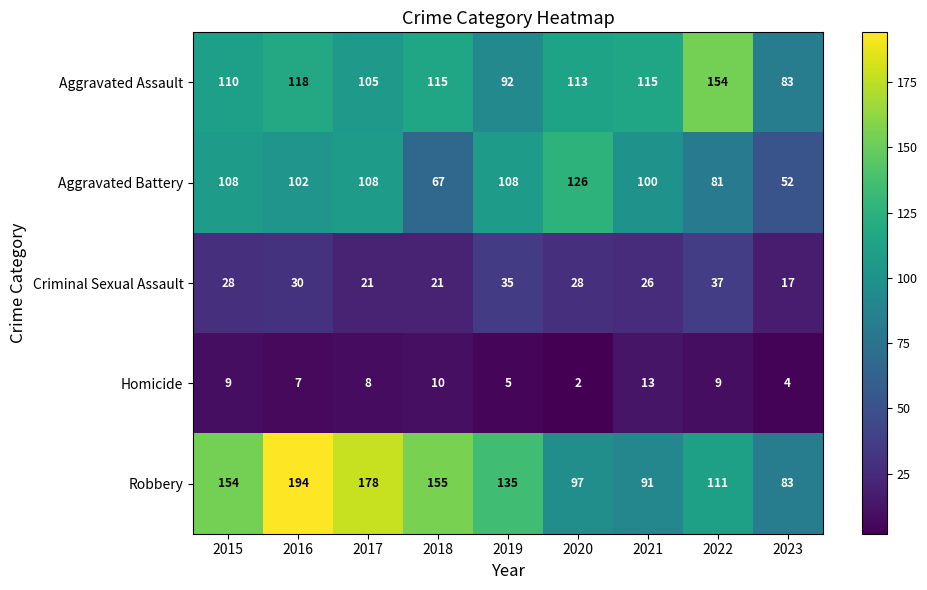

Rank the series by their maximum value, from lowest to highest.

Homicide, Criminal Sexual Assault, Aggravated Battery, Aggravated Assault, Robbery